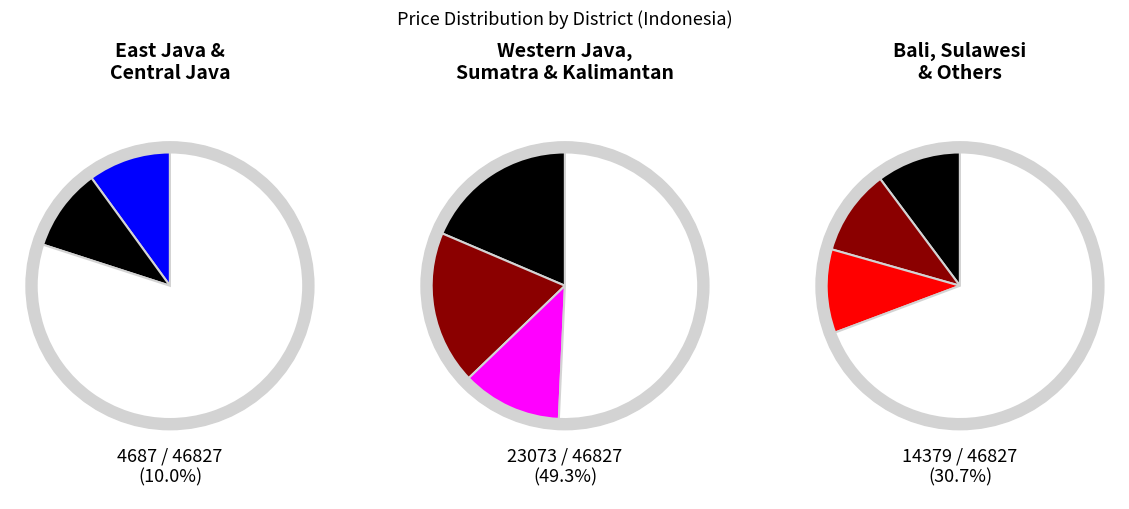

Approximately how many times larger is the value at Others compared to Kalimantan?

0.8